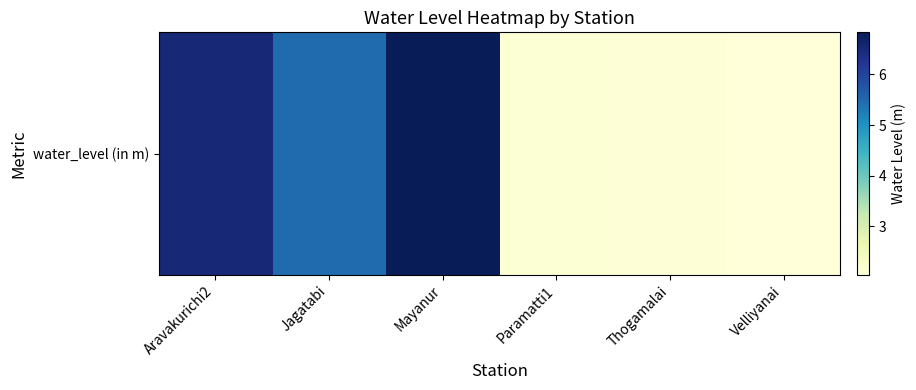

Reading left to right, transcribe all the data shown in this chart.

6.5	5.5	6.8	2.1	2.1	2.0